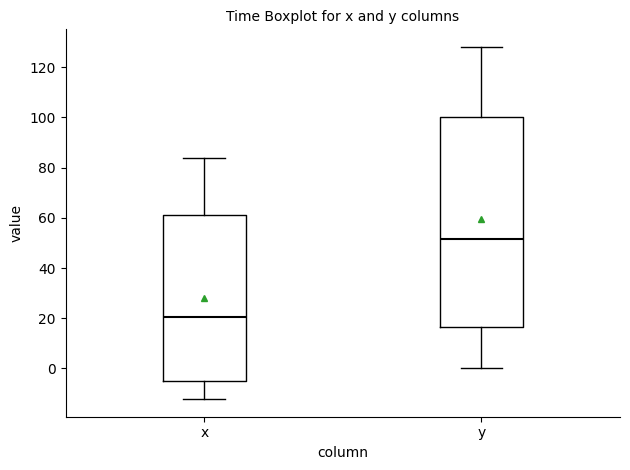

Reading left to right, read every box against the y-axis: the position of its median line, the range the box covers, and the ends of its whiskers. The values are not printed on the chart, so give them approximately, as read against the axis.

x: median 20, box -6 to 62, whiskers -12 to 84
y: median 52, box 16 to 100, whiskers 0 to 128